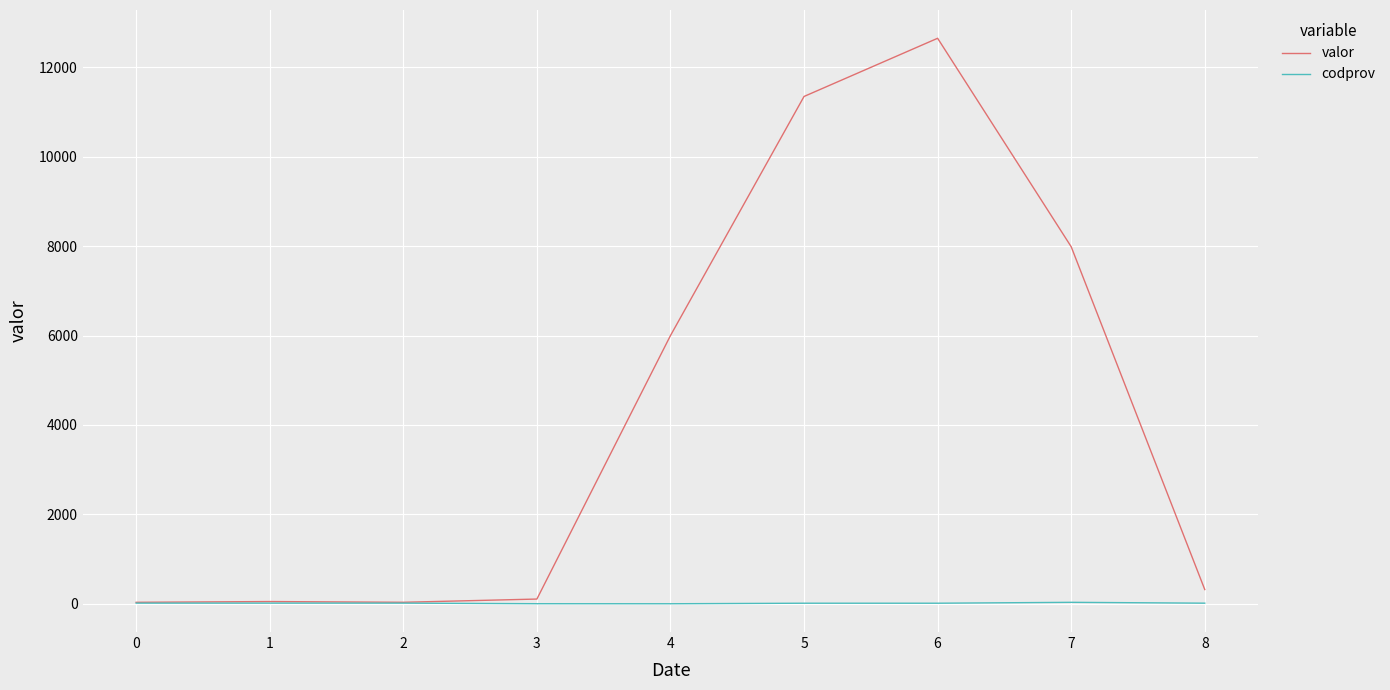

Is the value of codprov at 3 greater than the value of valor at 4?

No